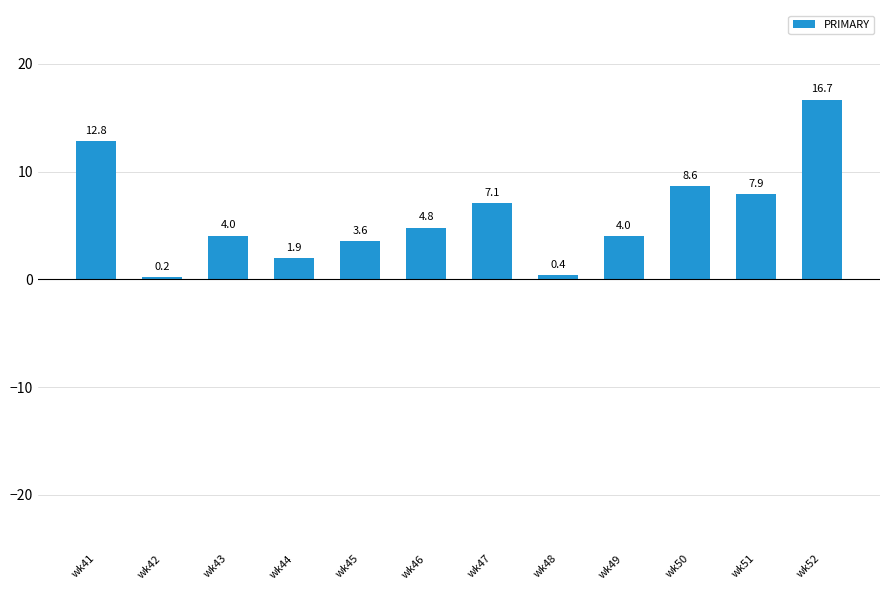

True or false: the data shows 12.8 at wk41.

True